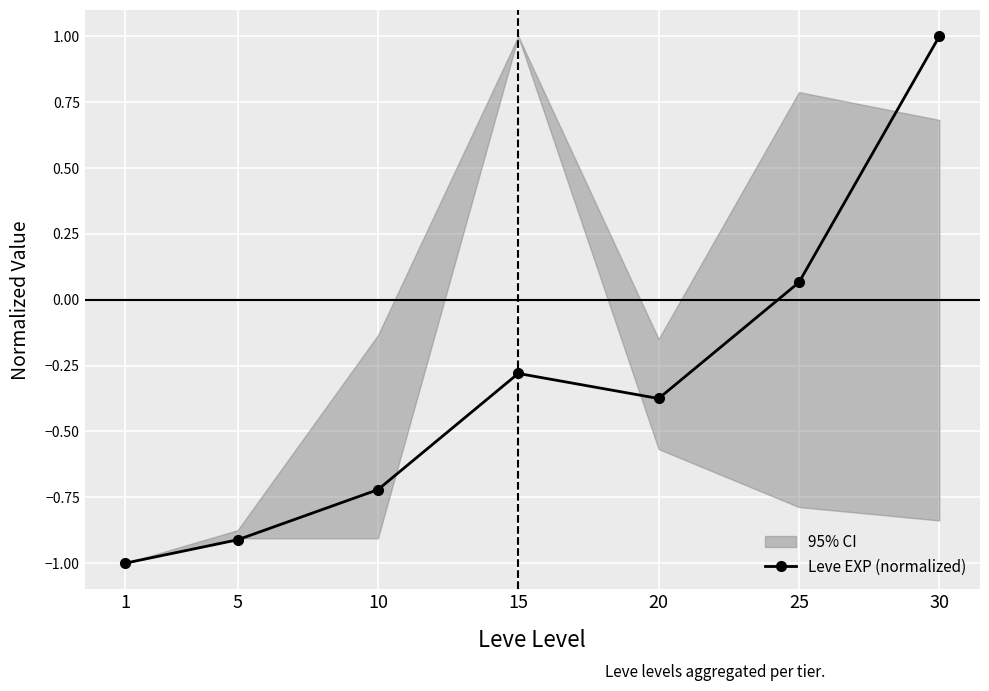

How many values are below zero?

5